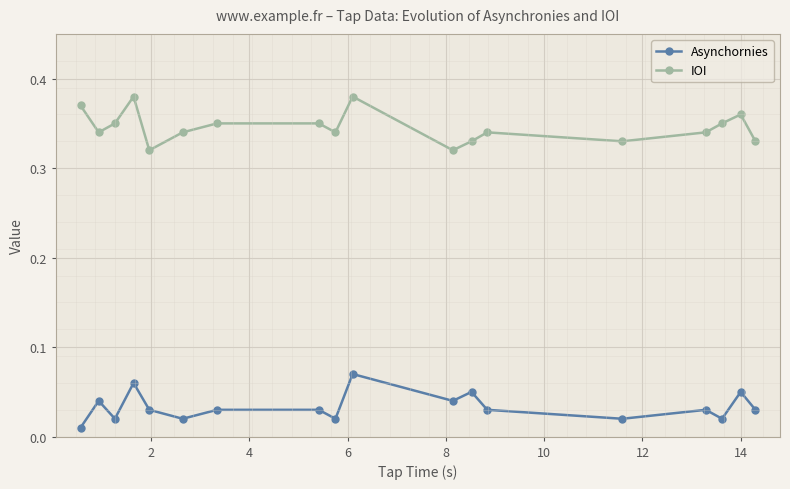

How many interior local valleys does the IOI series have?

5